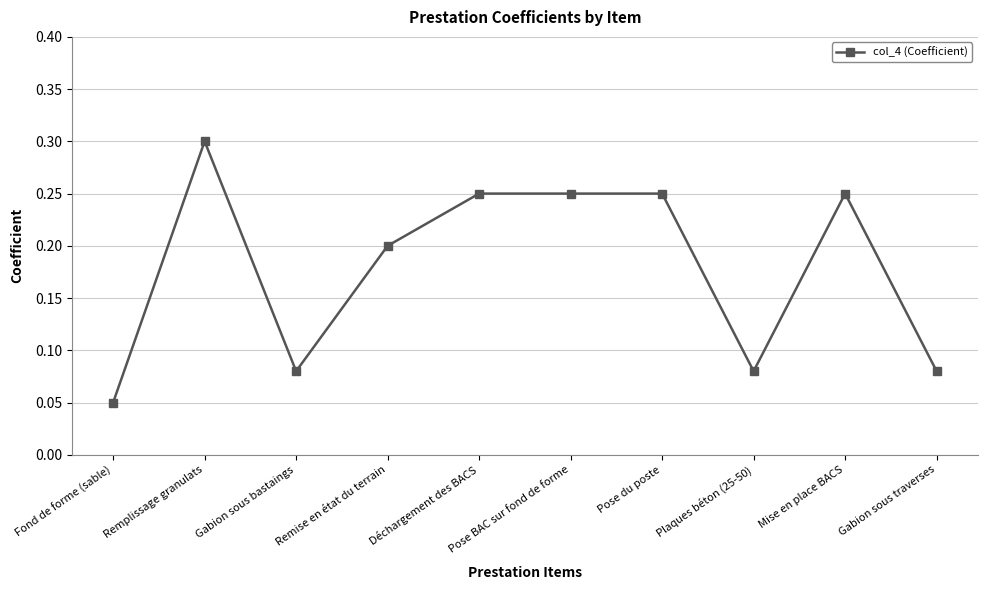

What is the change in value from Mise en place BACS to Gabion sous traverses?

-0.2